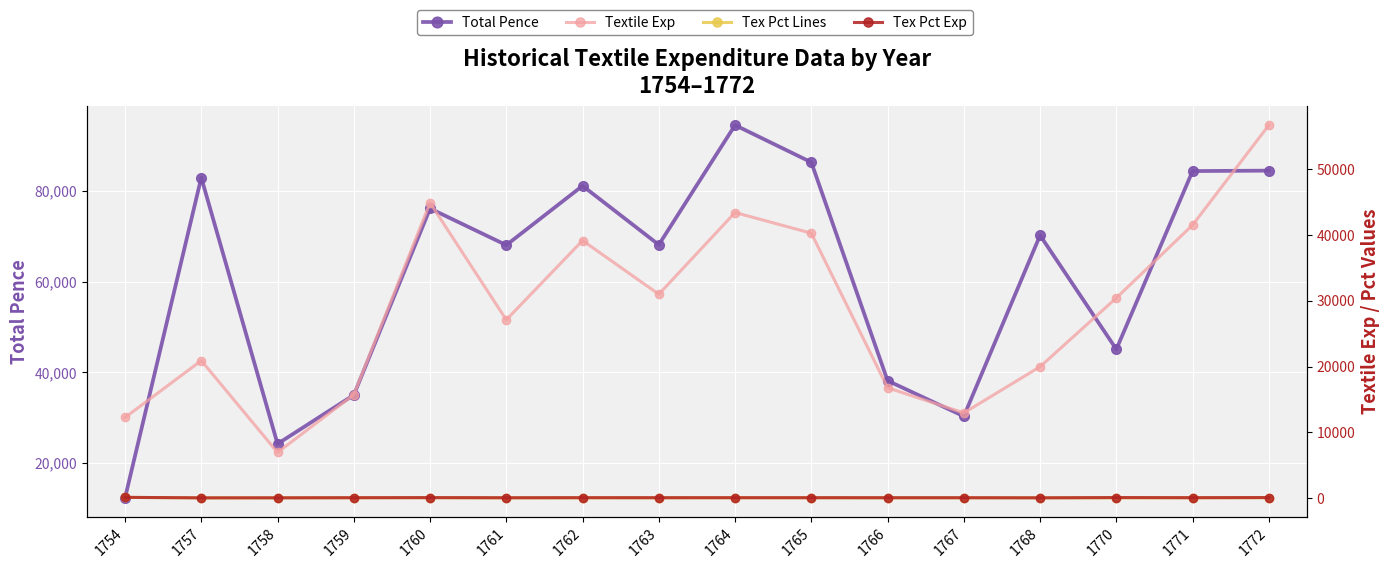

Where is the first local maximum for Total Pence?

1757